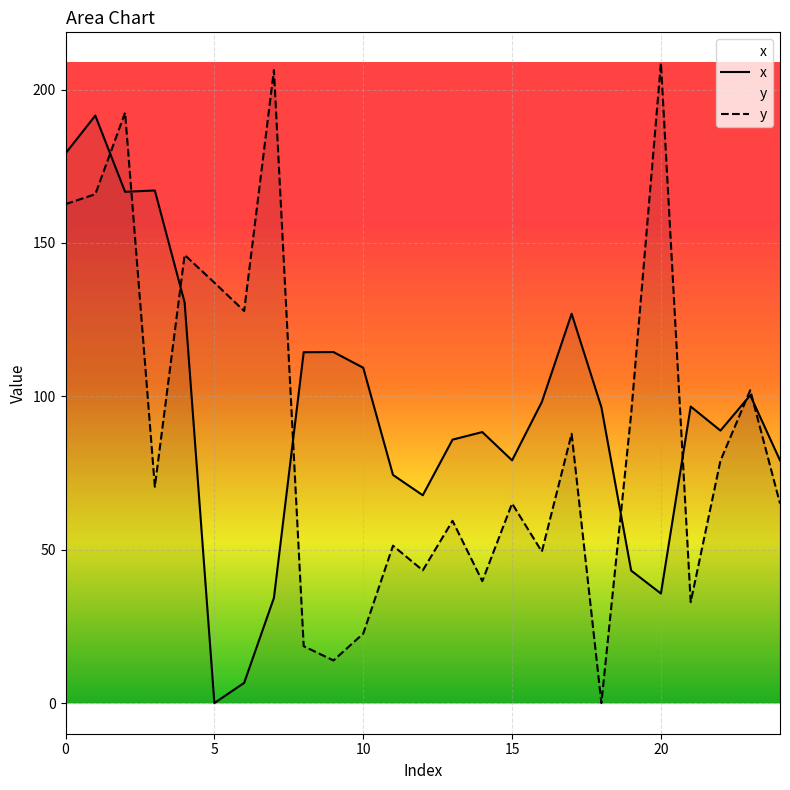

Rank the series at 15 from highest to lowest value.

x, y